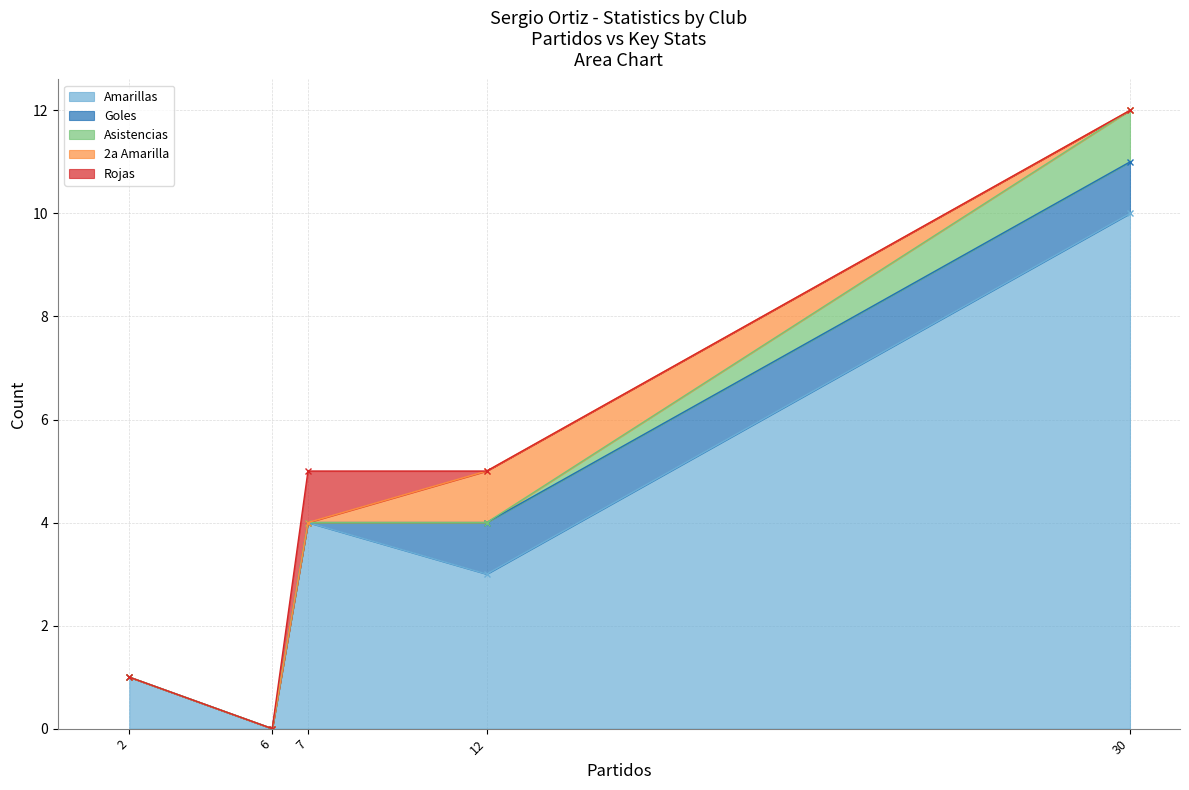

At which category is the sum across all series the highest?

30